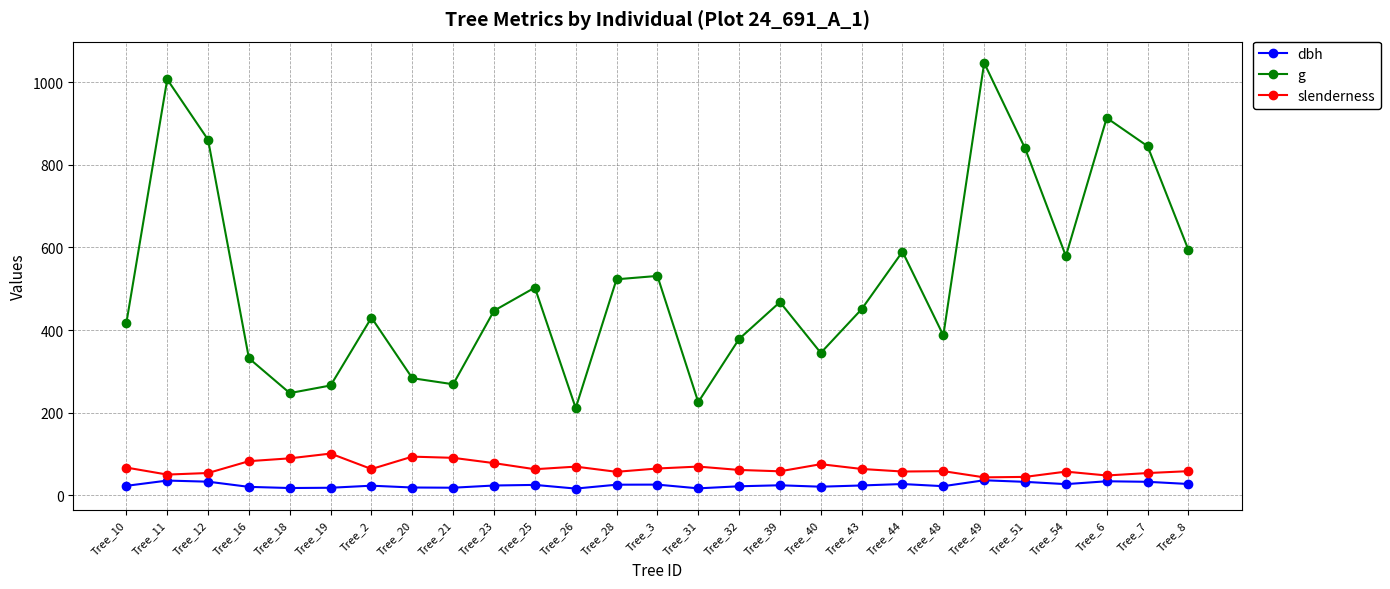

Which category has the highest value across all series?

Tree_49